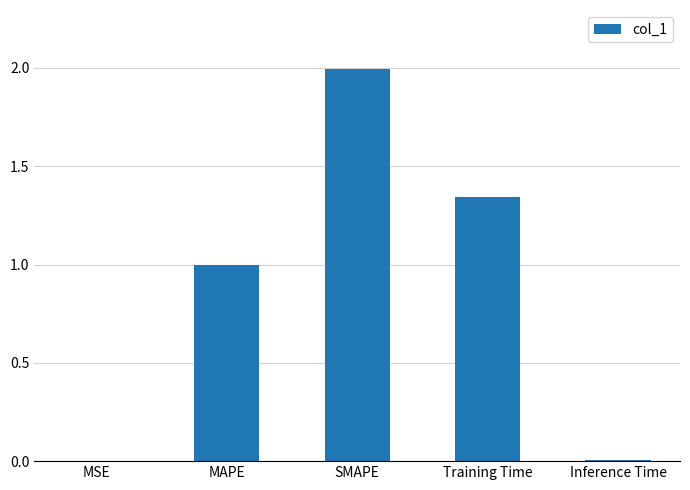

What is the sum of all values?

4.3